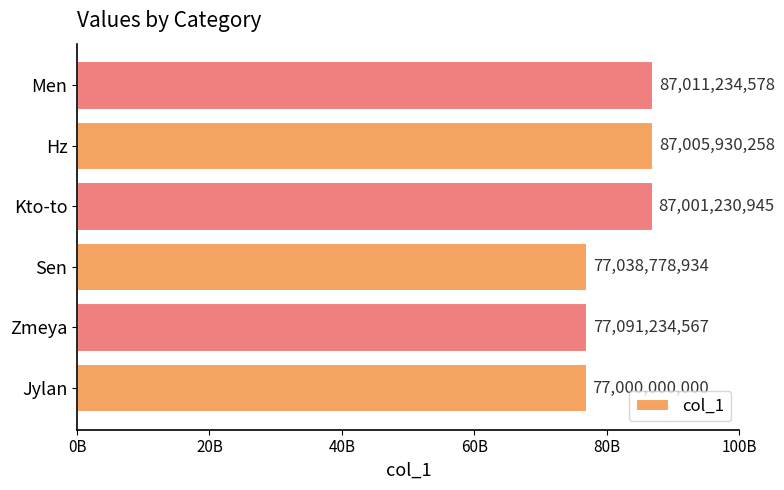

Rank the categories by value from lowest to highest.

Jylan, Sen, Zmeya, Kto-to, Hz, Men